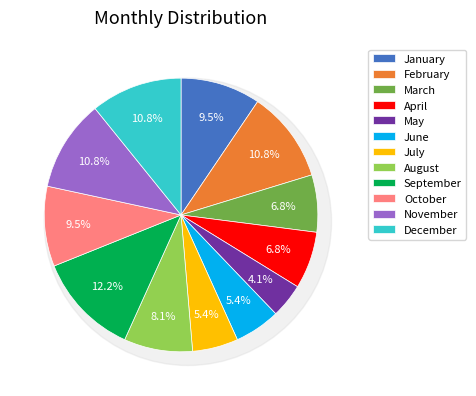

To the nearest percent, what is the average slice percentage?

8%